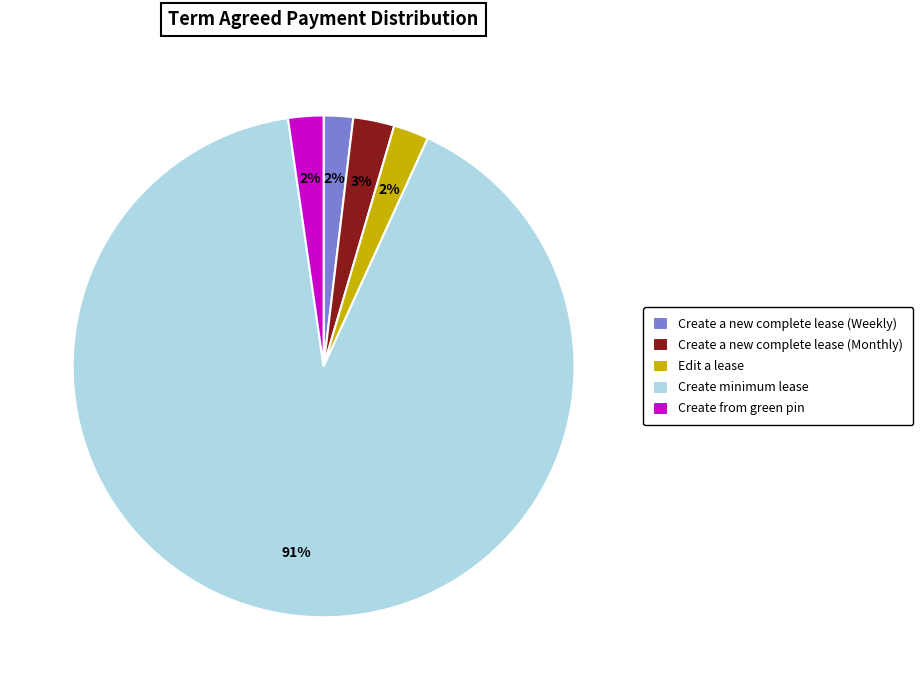

Which has a higher value, Create minimum lease or Create from green pin?

Create minimum lease